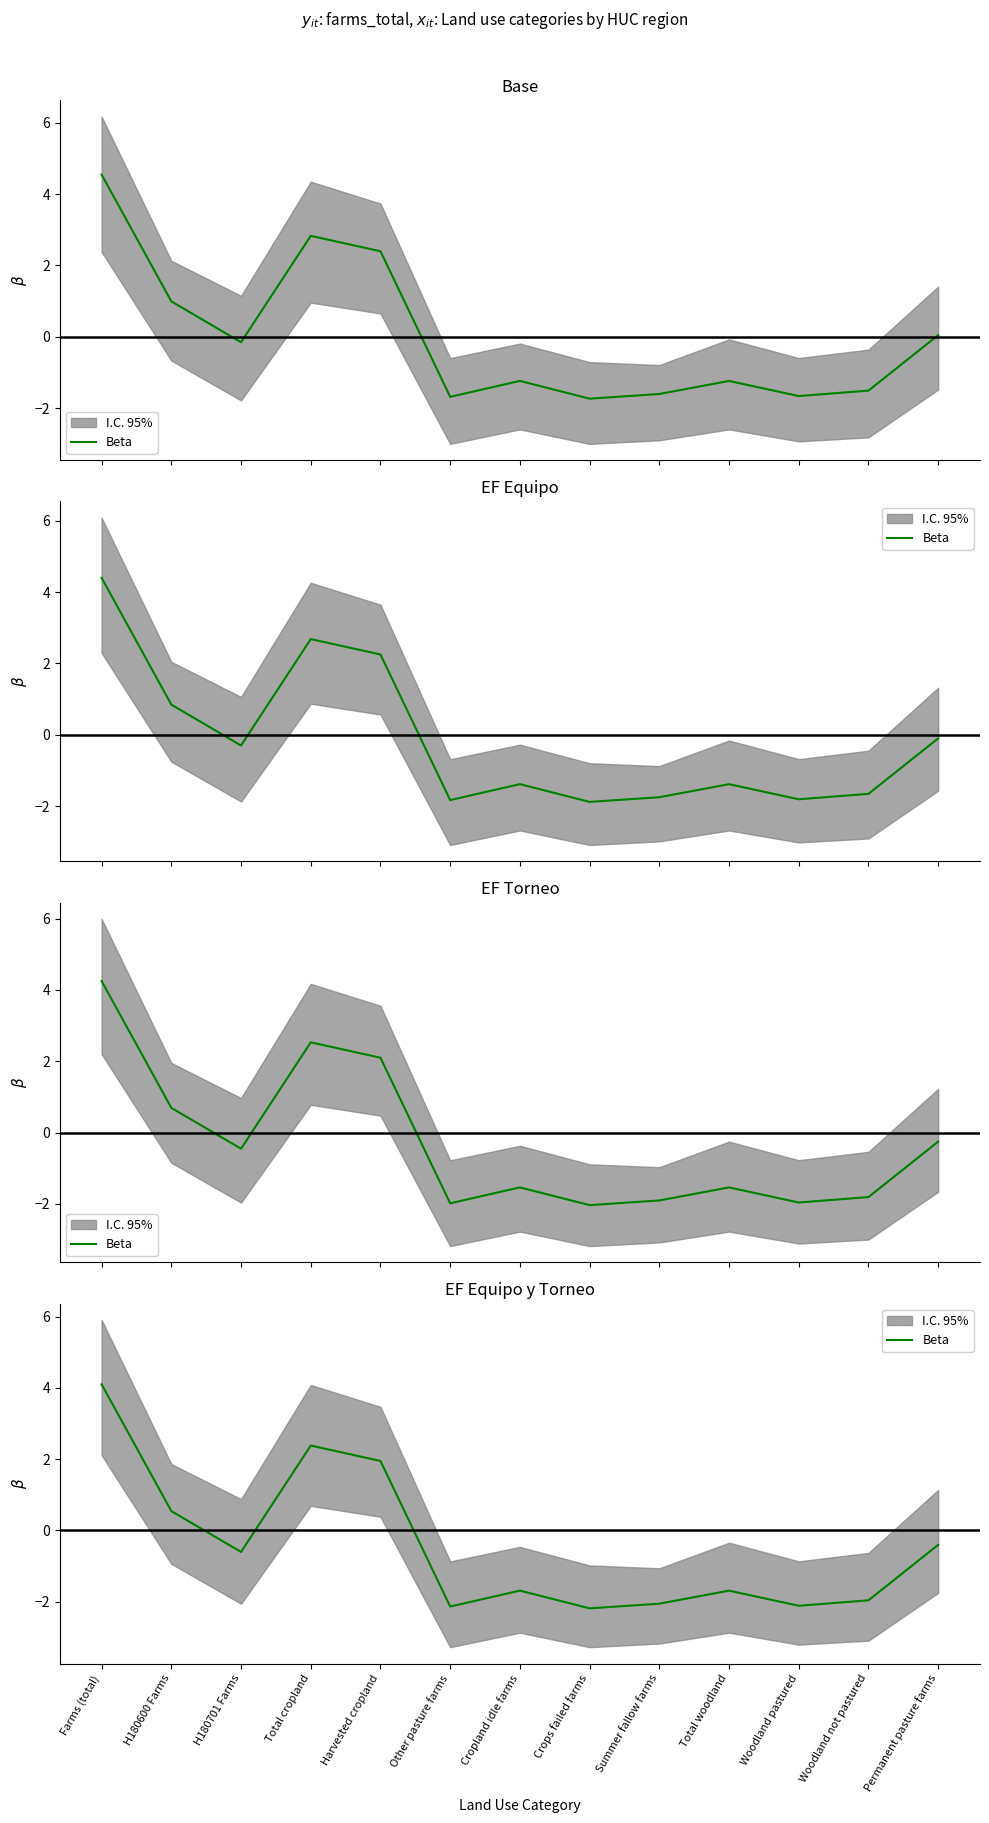

How many interior local valleys (lower than both neighbors) does the data have?

4